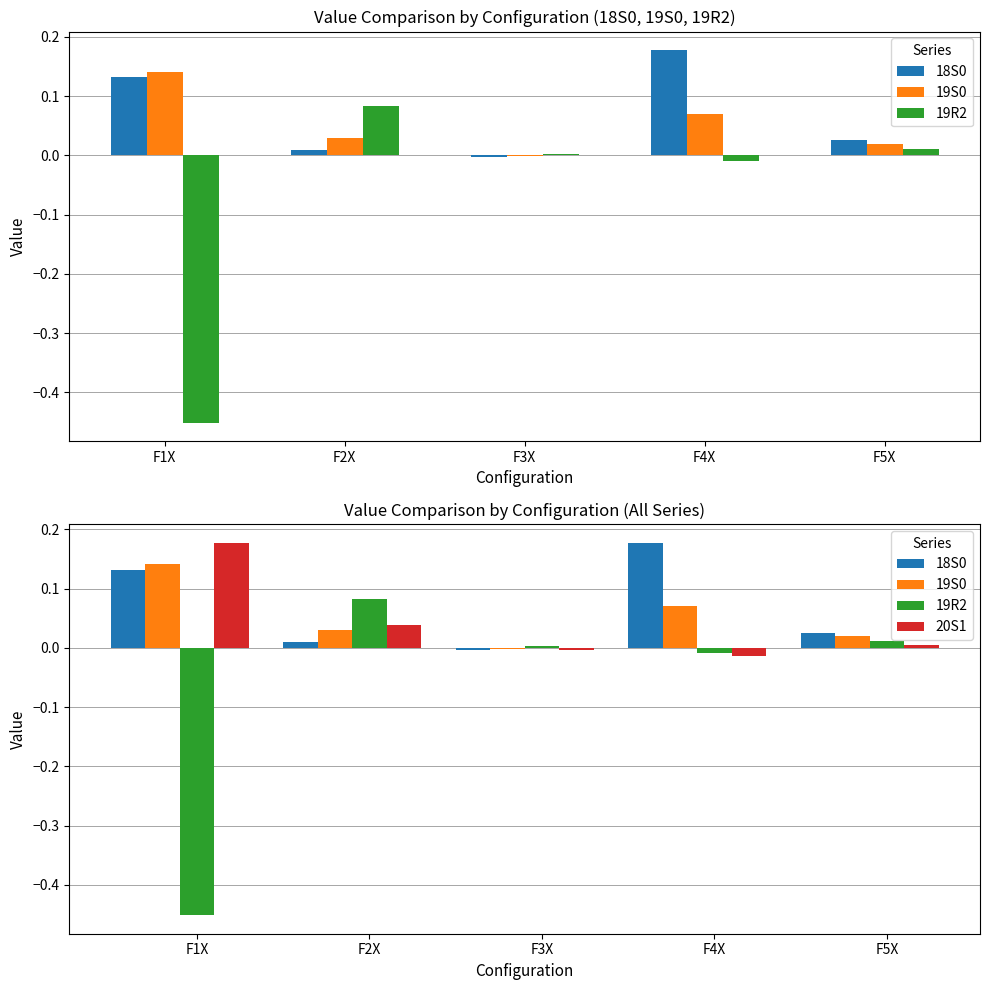

What is the maximum value shown in the chart?

0.2